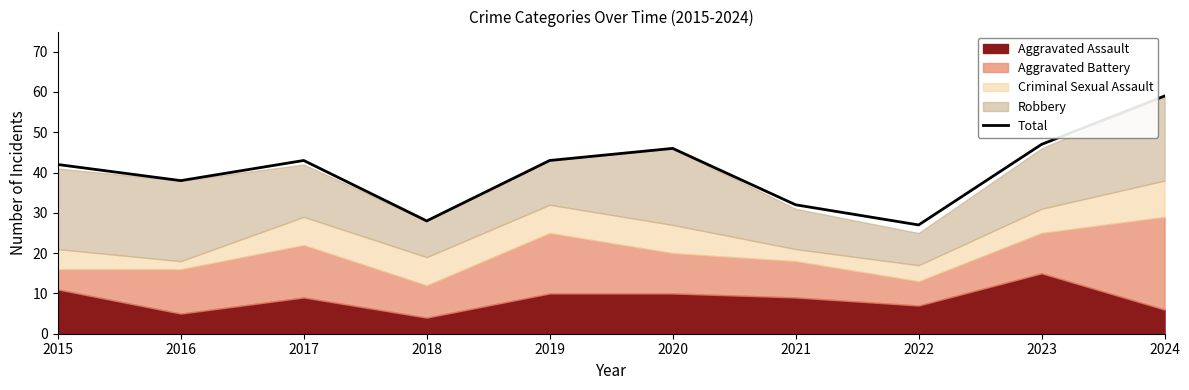

Read the value at 2015, to the nearest 5.

40